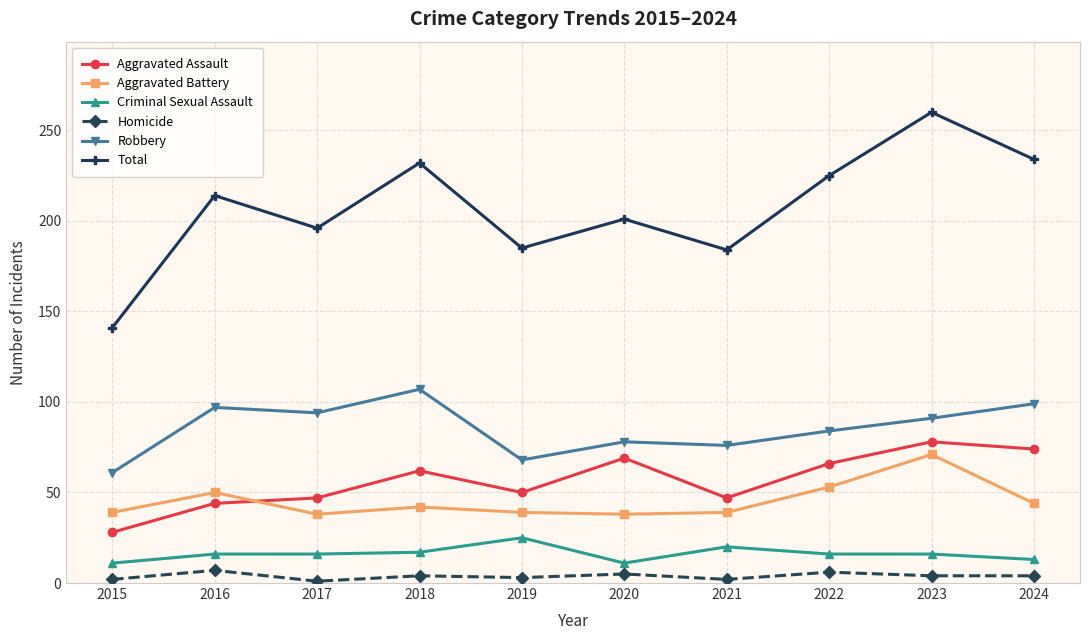

The Total series shows 366 at 2016. True or false?

False